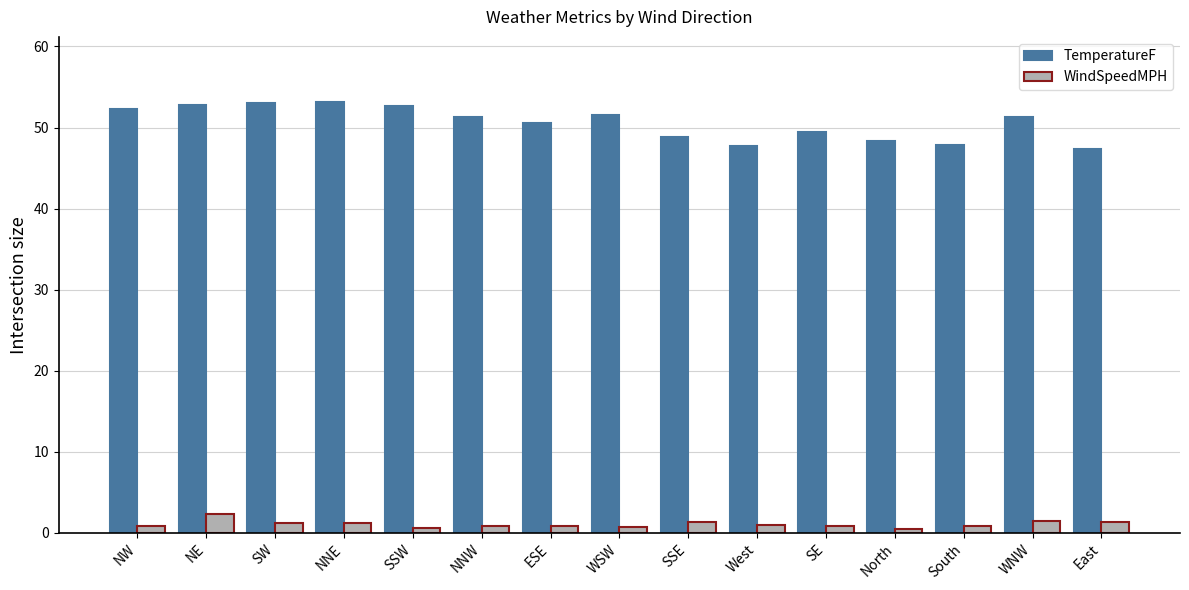

What is the sum of the TemperatureF values at WNW and NE?

104.1